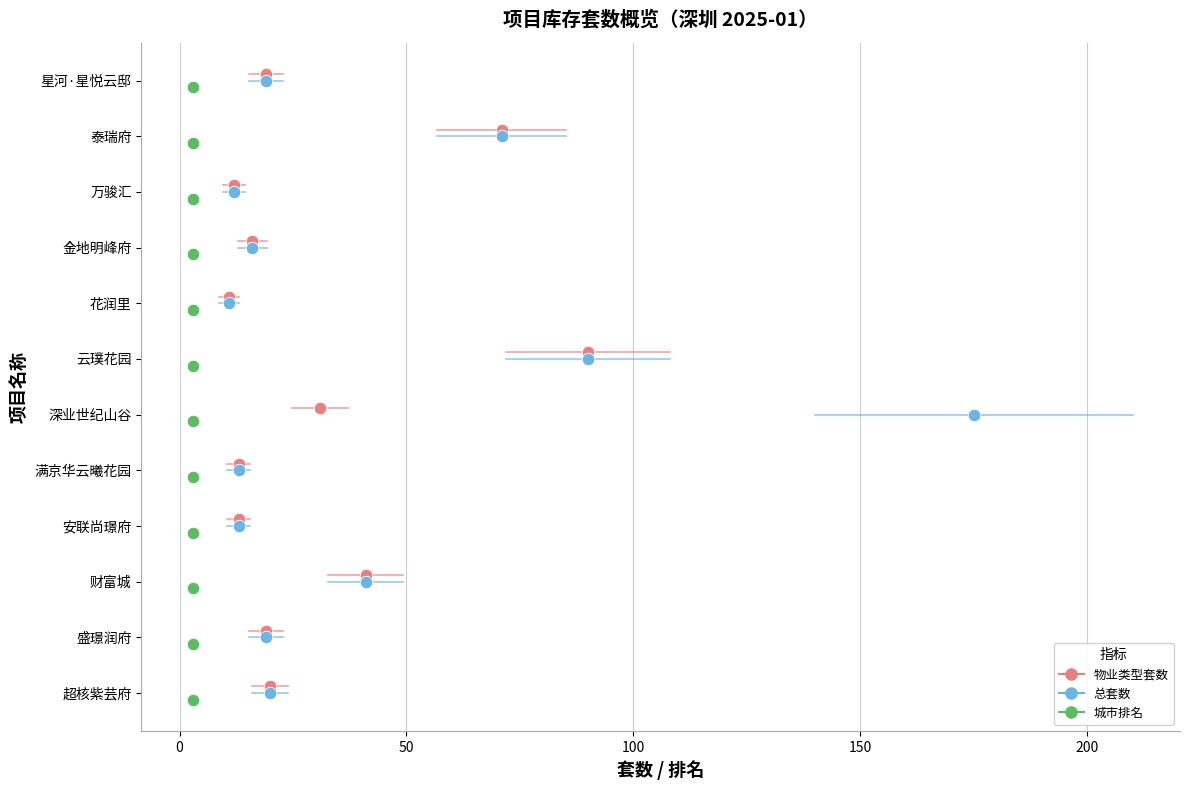

Which series has the widest spread of Y values?

物业类型套数